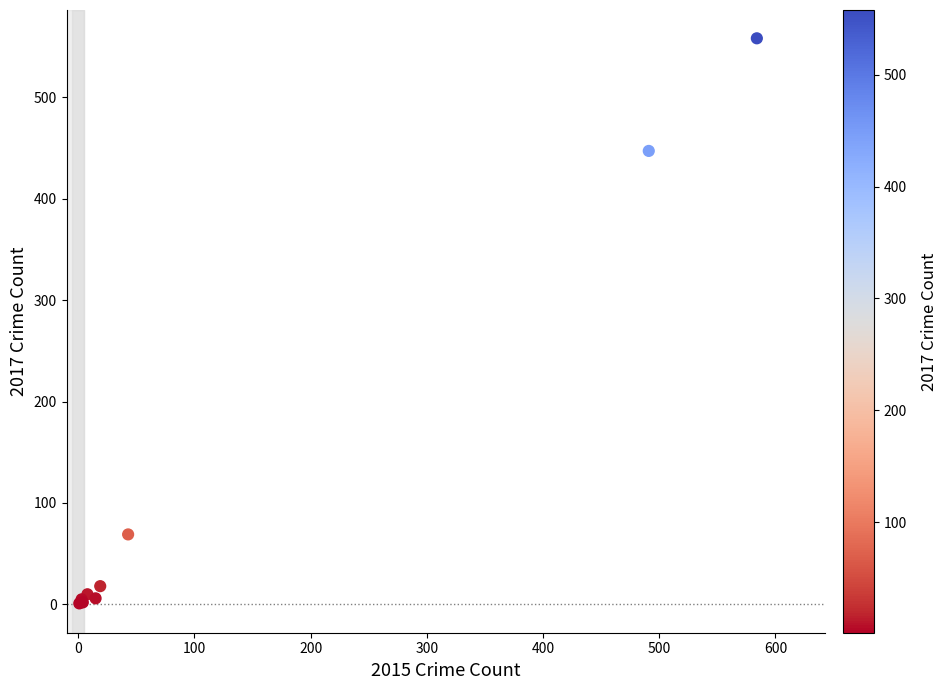

What Y value in the scatter plot is closest to 279?

447